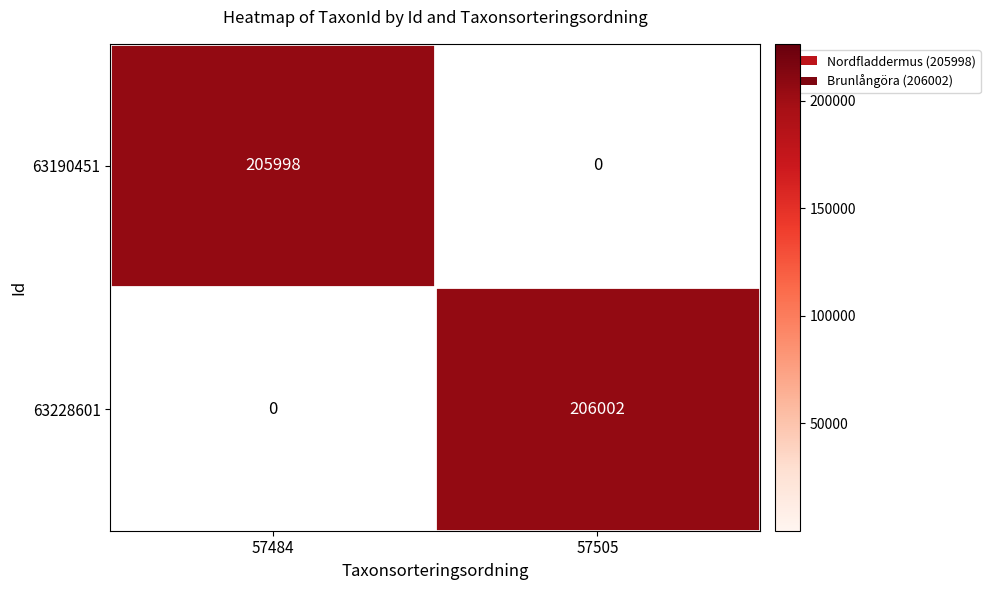

Which series changed the most between 57484 and 57505?

63228601